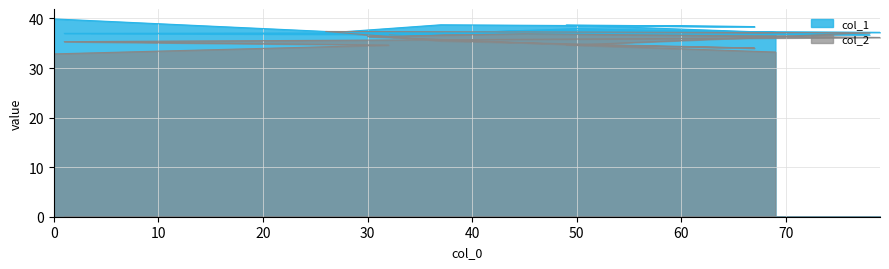

Reading left to right, transcribe all the data shown in this chart.

col_1: 39.9	36.8	37.0	37.2	37.6	36.4	38.0	36.7	37.1	38.7	38.4	38.7	37.2
col_2: 32.9	34.6	35.3	36.2	36.9	36.3	34.7	37.1	37.4	35.5	34.0	34.7	33.2